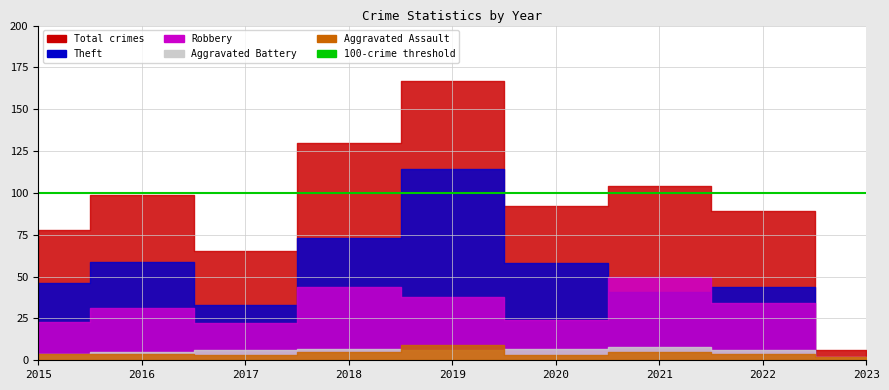

Is the value of Aggravated Assault at 2022 greater than the value of Total at 2017?

No